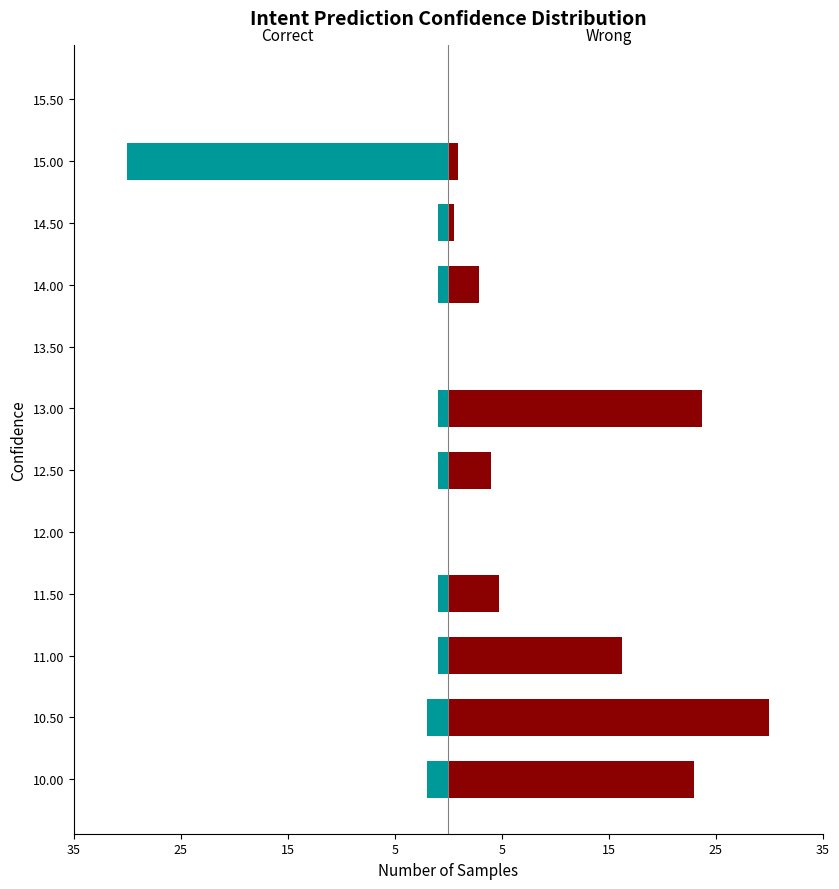

What is the maximum value shown in the chart?

30.0